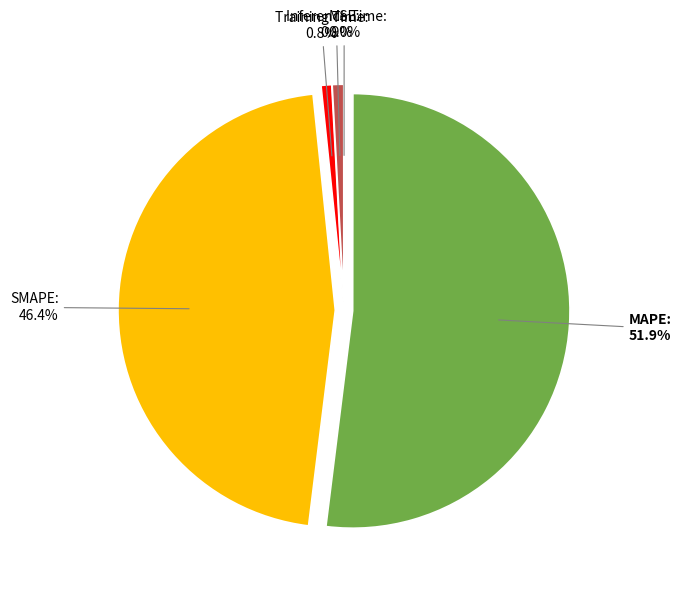

What percentage is NOT represented by Training Time?

99.2%